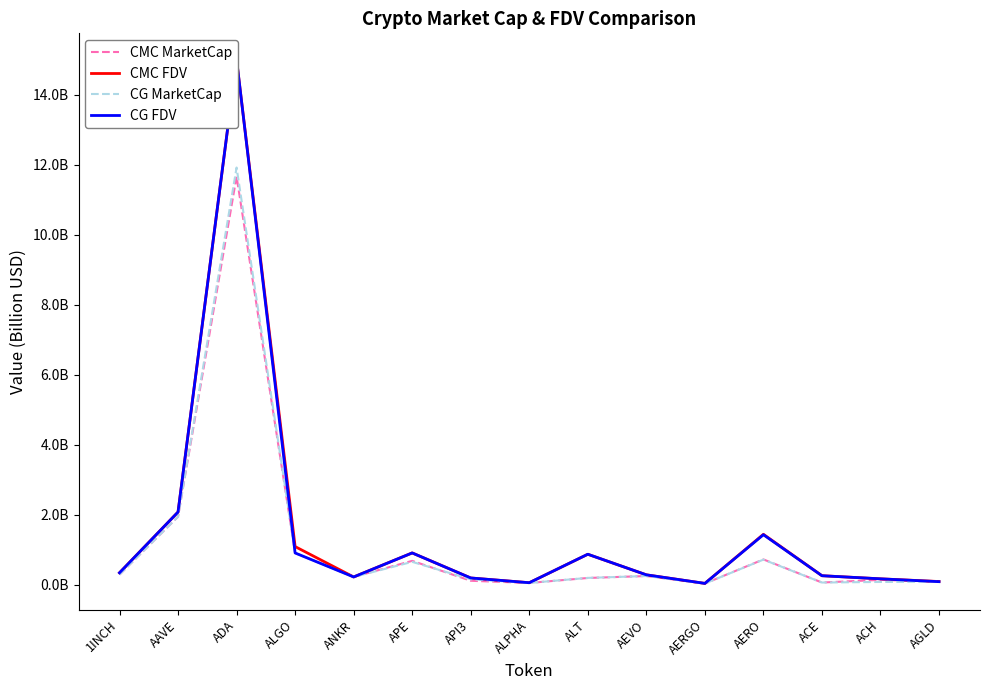

Is it true that CG FDV equals 0.3 at ALT?

False